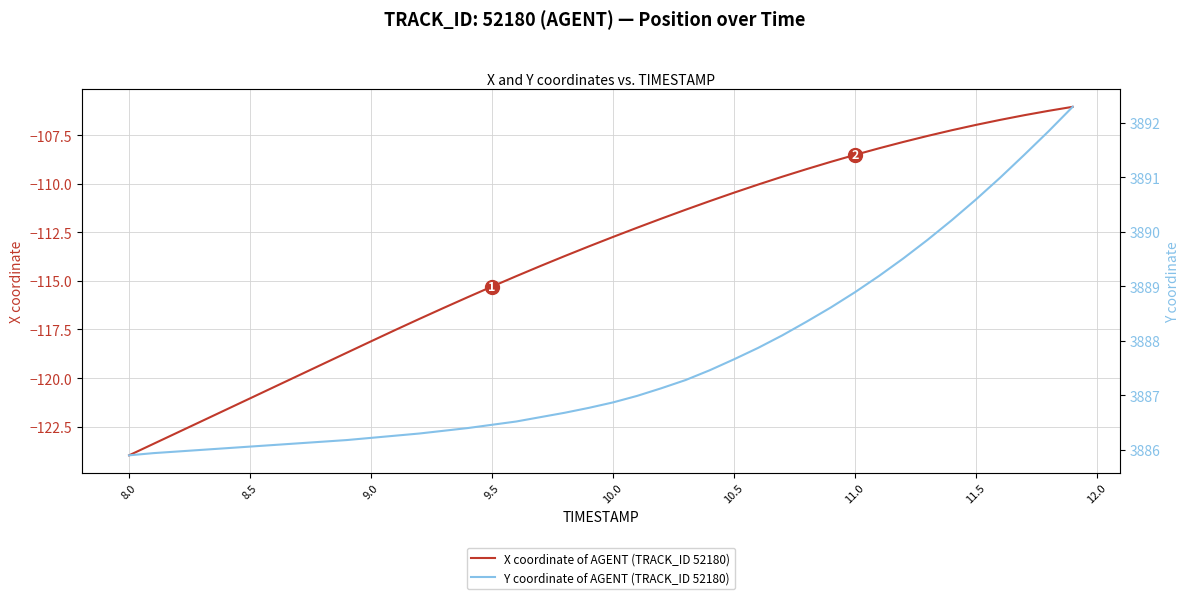

Which category has the lowest value in the X coordinate of AGENT (TRACK_ID 52180) series?

8.0